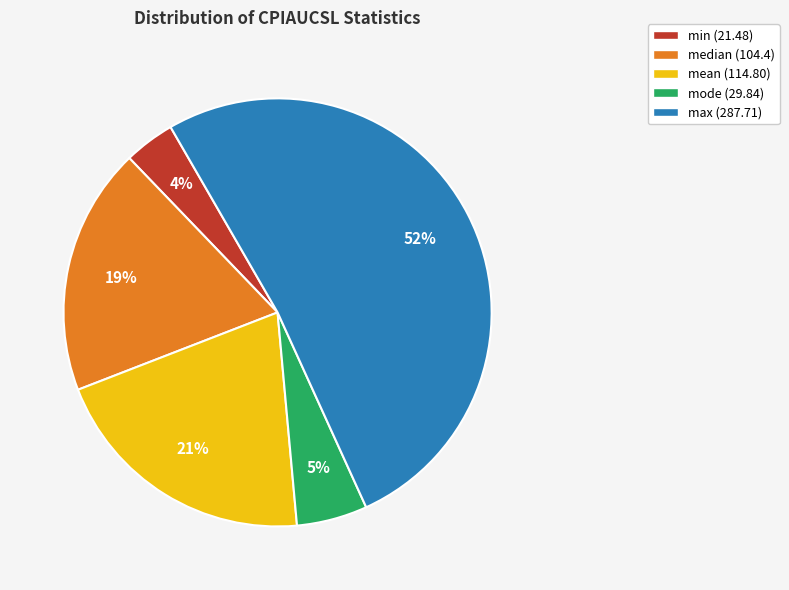

What percentage is the mode slice, to the nearest percent?

5%